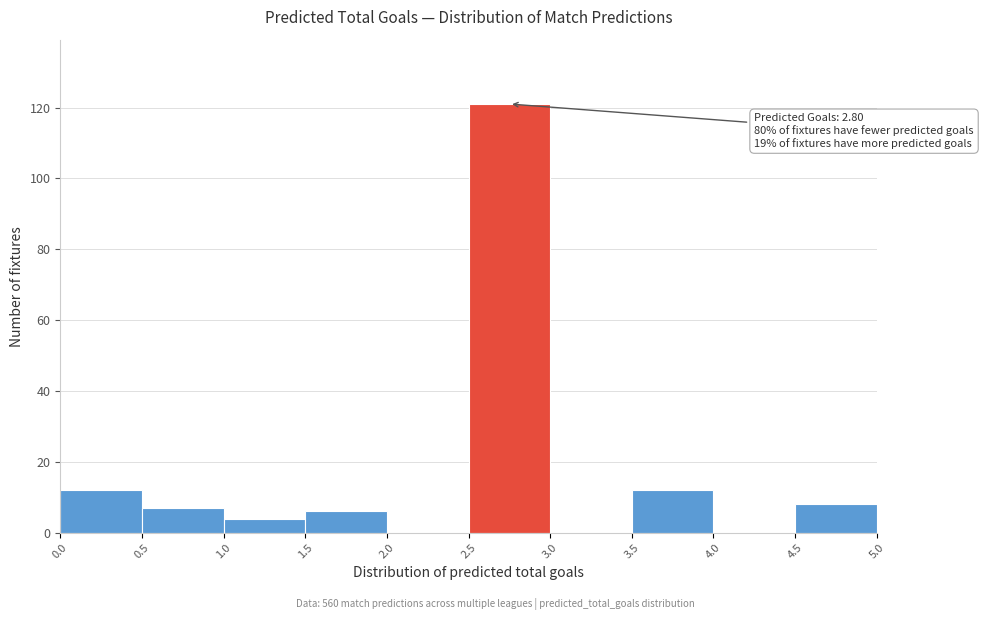

Which range on the x-axis has the tallest bar?

2.5 to 3.0